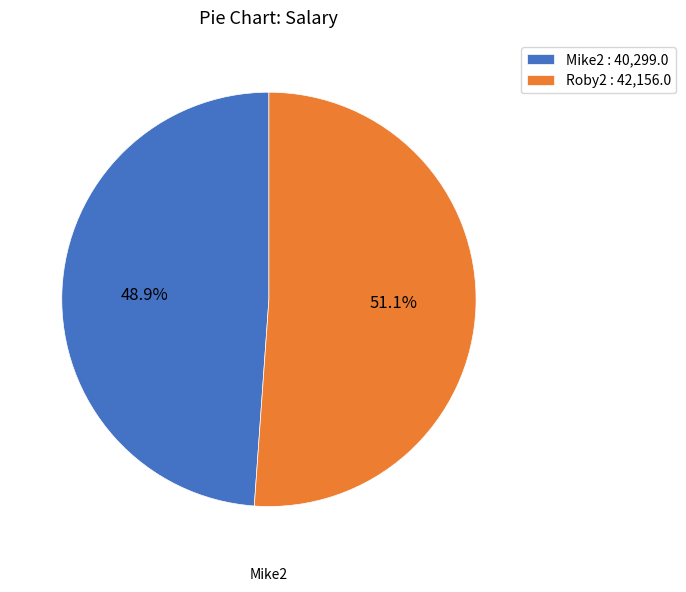

Which category has the smallest portion of the pie?

Mike2